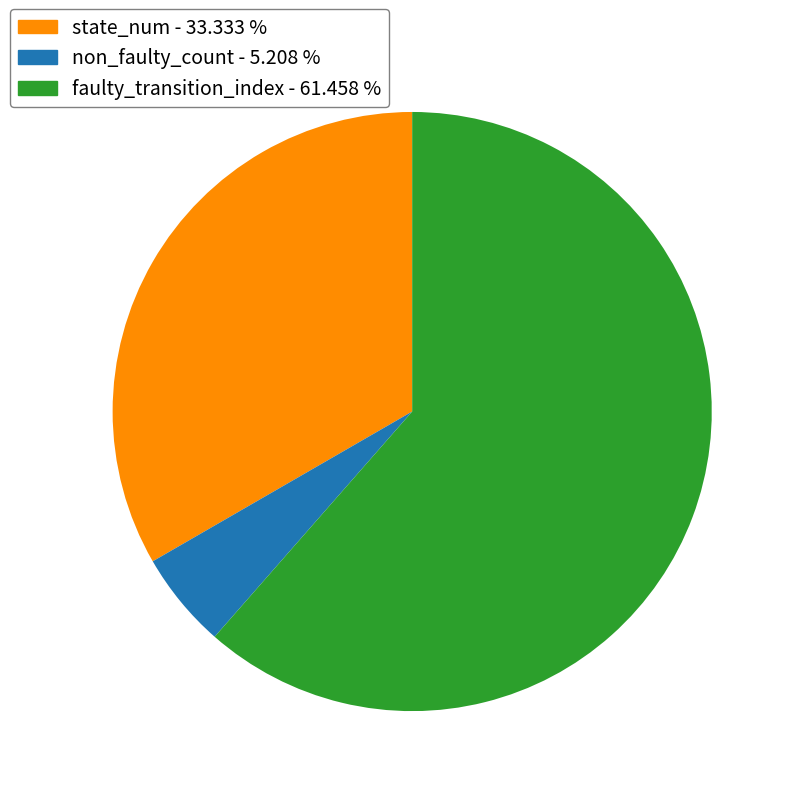

Does any single category account for the majority?

Yes